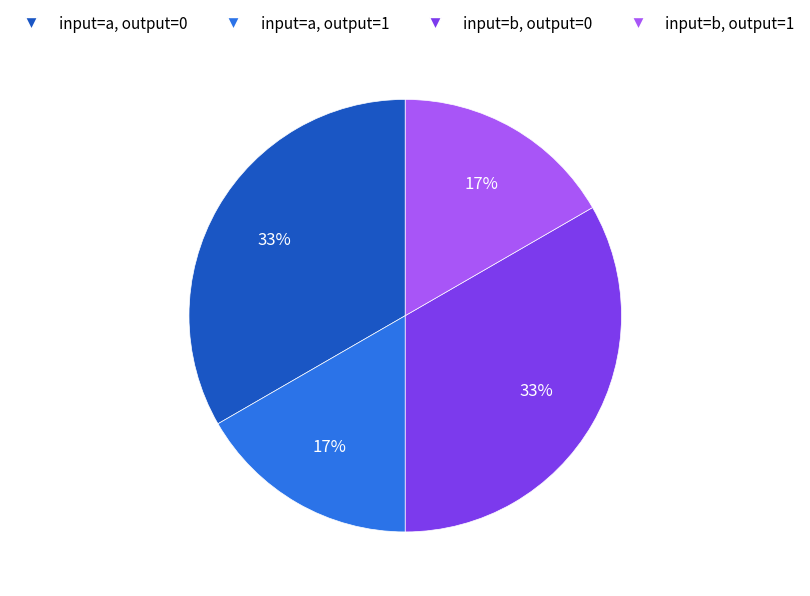

What percentage is the input=a, output=1 slice, to the nearest percent?

17%